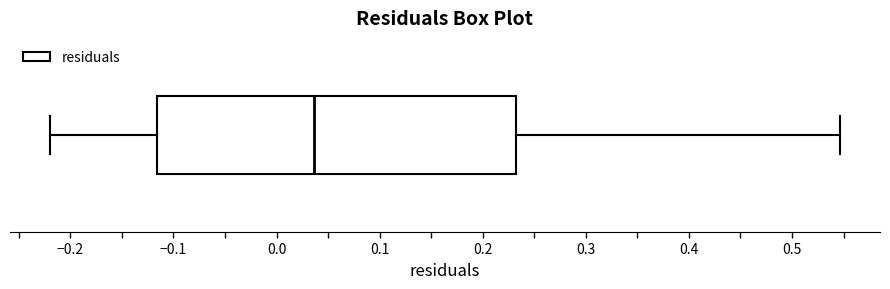

Read this box plot against the x-axis: the position of the median line, the range covered by the box, and the ends of both whiskers. The values are not printed on the chart, so give them approximately, as read against the axis.

median 0.04, box -0.12 to 0.23, whiskers -0.22 to 0.55